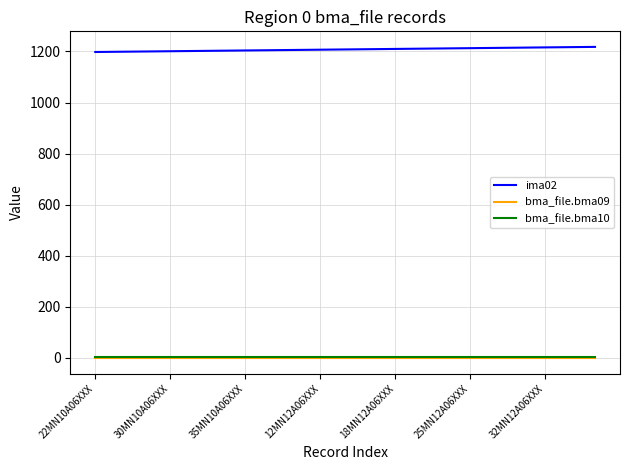

Which series has the largest range (max minus min)?

ima02